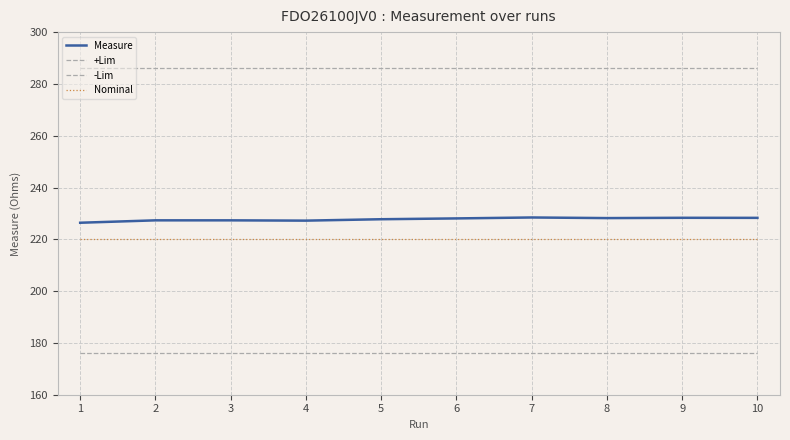

True or false: +Lim and -Lim cross at least once.

False